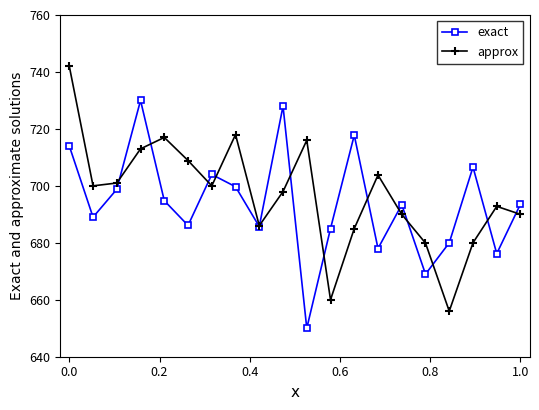

How many series are shown in this chart?

2